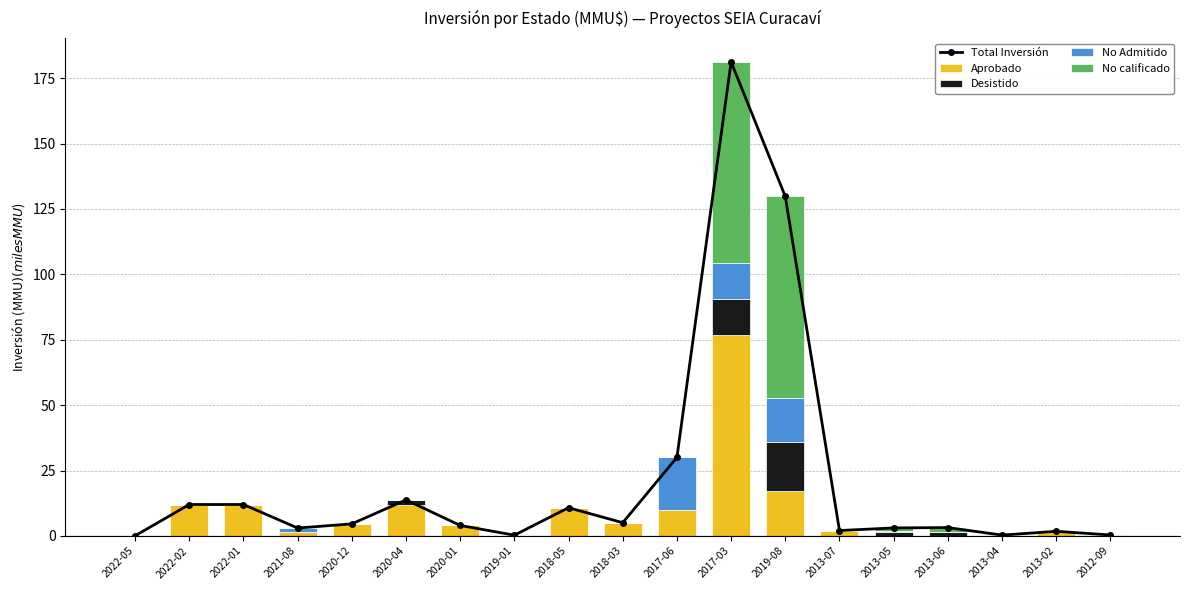

Reading left to right, transcribe all the data shown in this chart.

Total Inversión: 0.0	12.0	12.0	3.0	4.6	13.8	4.0	0.3	10.8	5.0	30.0	181.2	129.8	2.0	3.0	3.2	0.3	1.8	0.3
Aprobado: 0.0	12.0	12.0	1.5	4.6	12.0	4.0	0.3	10.8	5.0	10.0	77.0	17.0	2.0	0.0	0.1	0.1	1.5	0.1
Desistido: 0.0	0.0	0.0	0.0	0.0	1.8	0.0	0.0	0.0	0.0	0.0	13.6	18.8	0.0	1.5	1.5	0.0	0.2	0.1
No Admitido: 0.0	0.0	0.0	1.5	0.0	0.0	0.0	0.0	0.0	0.0	20.0	13.6	17.0	0.0	0.2	0.0	0.2	0.0	0.2
No calificado: 0.0	0.0	0.0	0.0	0.0	0.0	0.0	0.0	0.0	0.0	0.0	77.0	77.0	0.0	1.3	1.6	0.0	0.0	0.0